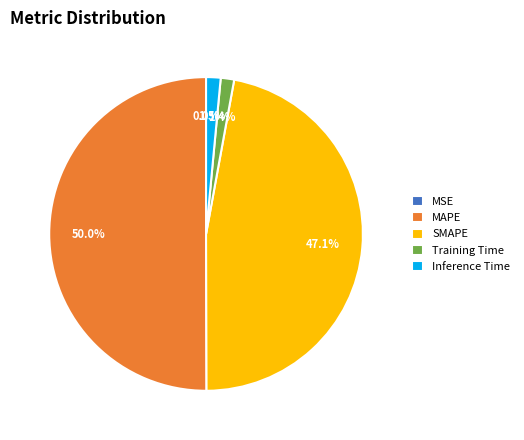

Which has a higher value, Training Time or MAPE?

MAPE